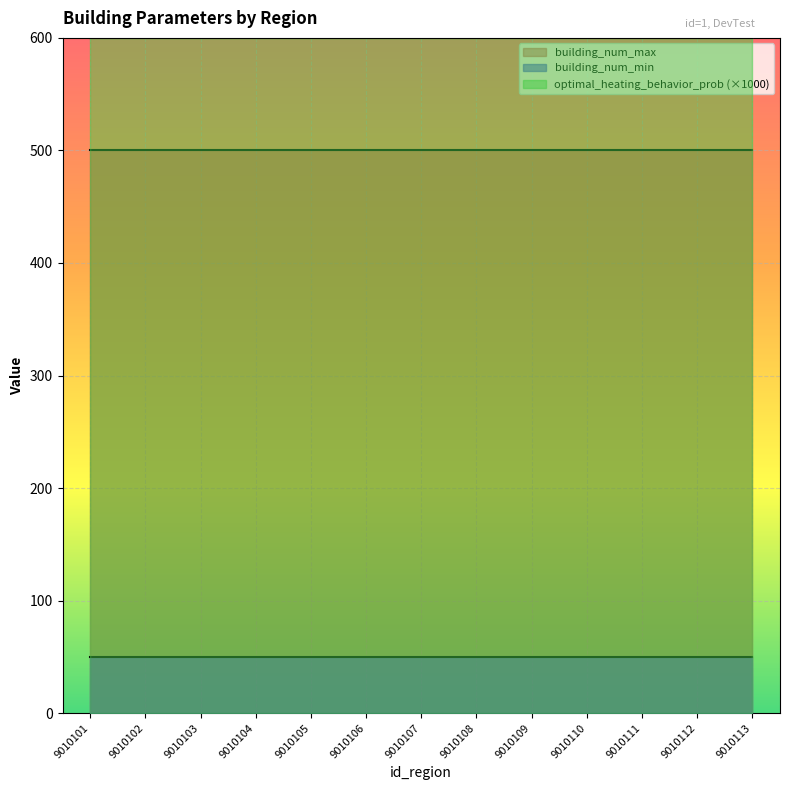

At which category is the sum across all series the highest?

9010101